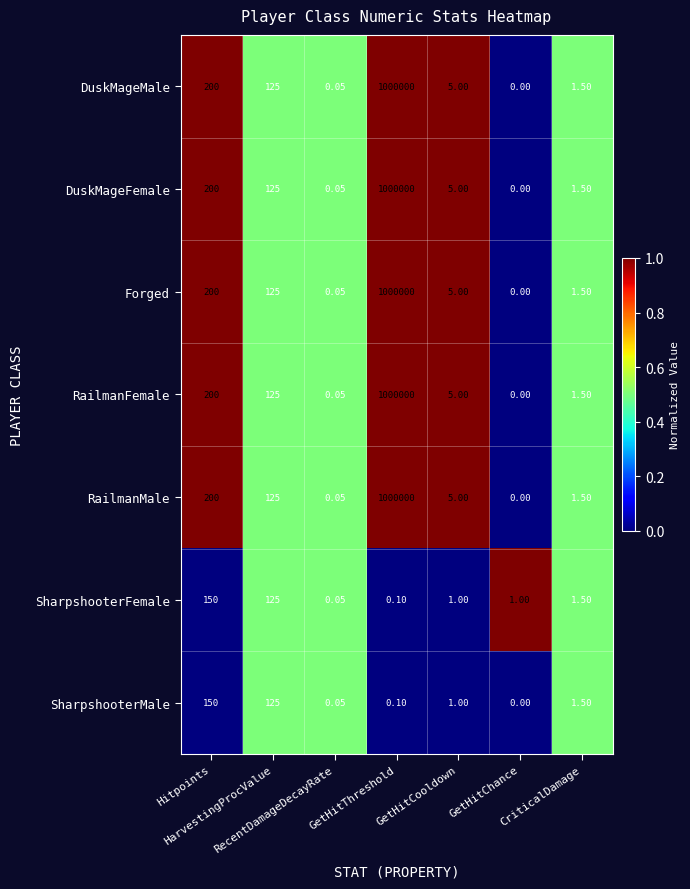

Reading left to right, list all the values displayed in this chart.

DuskMageMale: Hitpoints=200.0	HarvestingProcValue=125.0	RecentDamageDecayRate=0.1	GetHitThreshold=1000000.0	GetHitCooldown=5.0	GetHitChance=0.0	CriticalDamage=1.5
DuskMageFemale: Hitpoints=200.0	HarvestingProcValue=125.0	RecentDamageDecayRate=0.1	GetHitThreshold=1000000.0	GetHitCooldown=5.0	GetHitChance=0.0	CriticalDamage=1.5
Forged: Hitpoints=200.0	HarvestingProcValue=125.0	RecentDamageDecayRate=0.1	GetHitThreshold=1000000.0	GetHitCooldown=5.0	GetHitChance=0.0	CriticalDamage=1.5
RailmanFemale: Hitpoints=200.0	HarvestingProcValue=125.0	RecentDamageDecayRate=0.1	GetHitThreshold=1000000.0	GetHitCooldown=5.0	GetHitChance=0.0	CriticalDamage=1.5
RailmanMale: Hitpoints=200.0	HarvestingProcValue=125.0	RecentDamageDecayRate=0.1	GetHitThreshold=1000000.0	GetHitCooldown=5.0	GetHitChance=0.0	CriticalDamage=1.5
SharpshooterFemale: Hitpoints=150.0	HarvestingProcValue=125.0	RecentDamageDecayRate=0.1	GetHitThreshold=0.1	GetHitCooldown=1.0	GetHitChance=1.0	CriticalDamage=1.5
SharpshooterMale: Hitpoints=150.0	HarvestingProcValue=125.0	RecentDamageDecayRate=0.1	GetHitThreshold=0.1	GetHitCooldown=1.0	GetHitChance=0.0	CriticalDamage=1.5